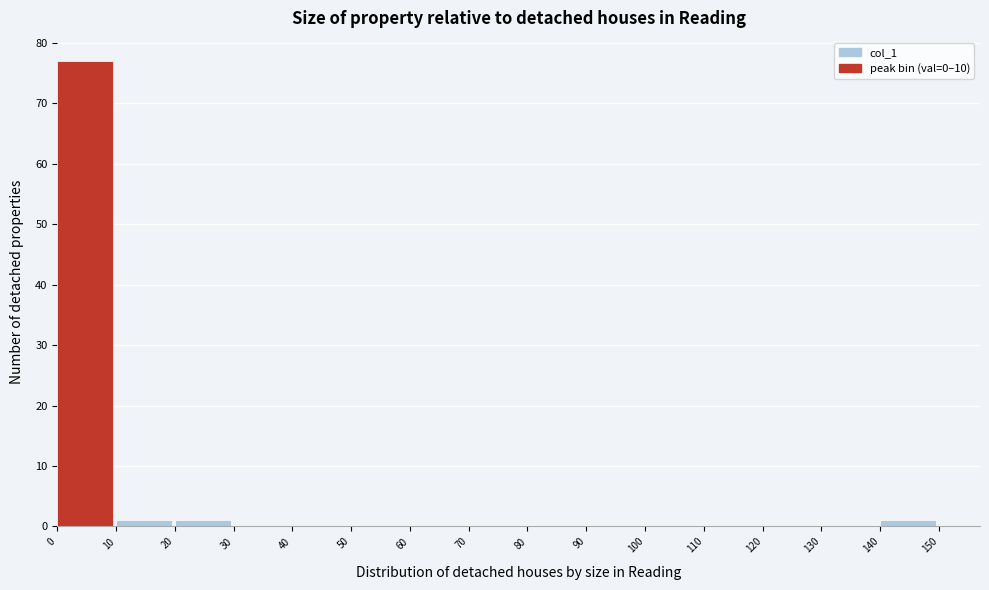

Reading left to right, list every bar in this chart as the range it spans on the x-axis followed by its height. The values are not printed on the chart, so give them approximately, as read against the axis.

0 to 10: 77
10 to 20: 1
20 to 30: 1
30 to 40: 0
40 to 50: 0
50 to 60: 0
60 to 70: 0
70 to 80: 0
80 to 90: 0
90 to 100: 0
100 to 110: 0
110 to 120: 0
120 to 130: 0
130 to 140: 0
140 to 150: 1